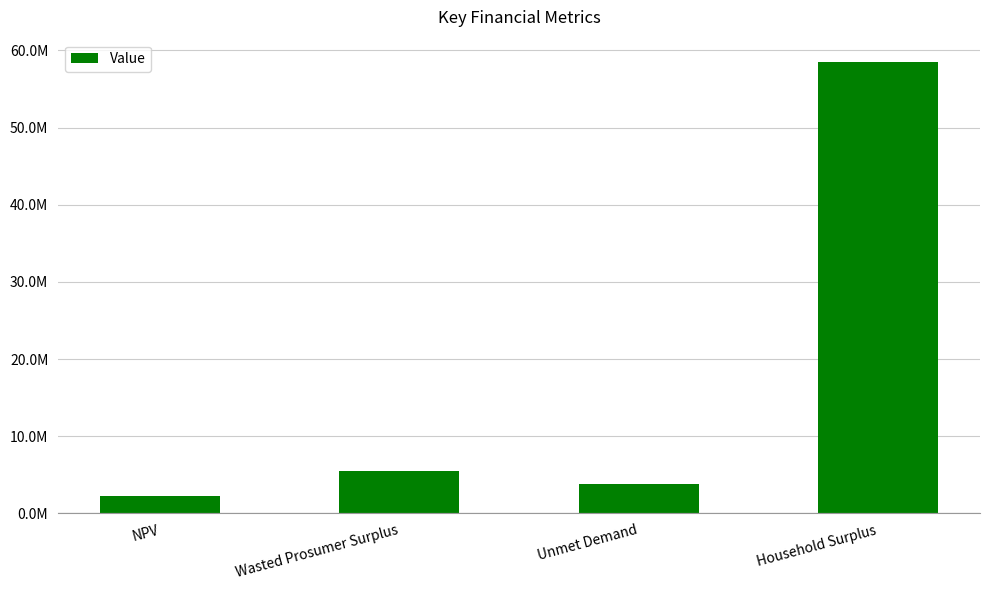

Does the chart contain any negative values?

No